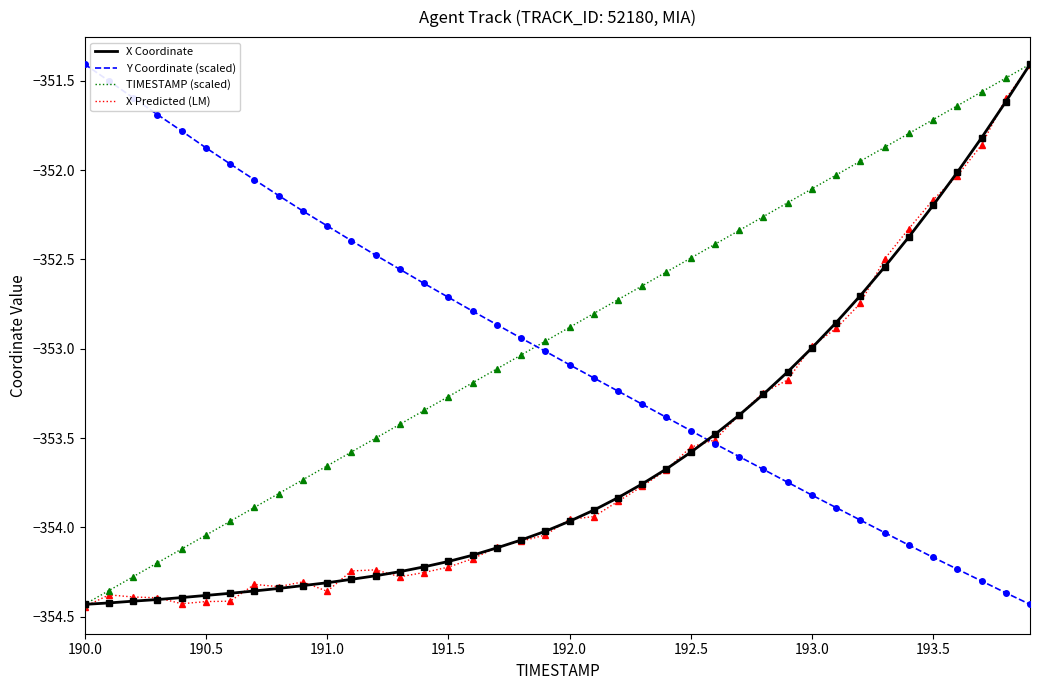

How many intersections are there between Y Coordinate (scaled) and TIMESTAMP (scaled)?

1